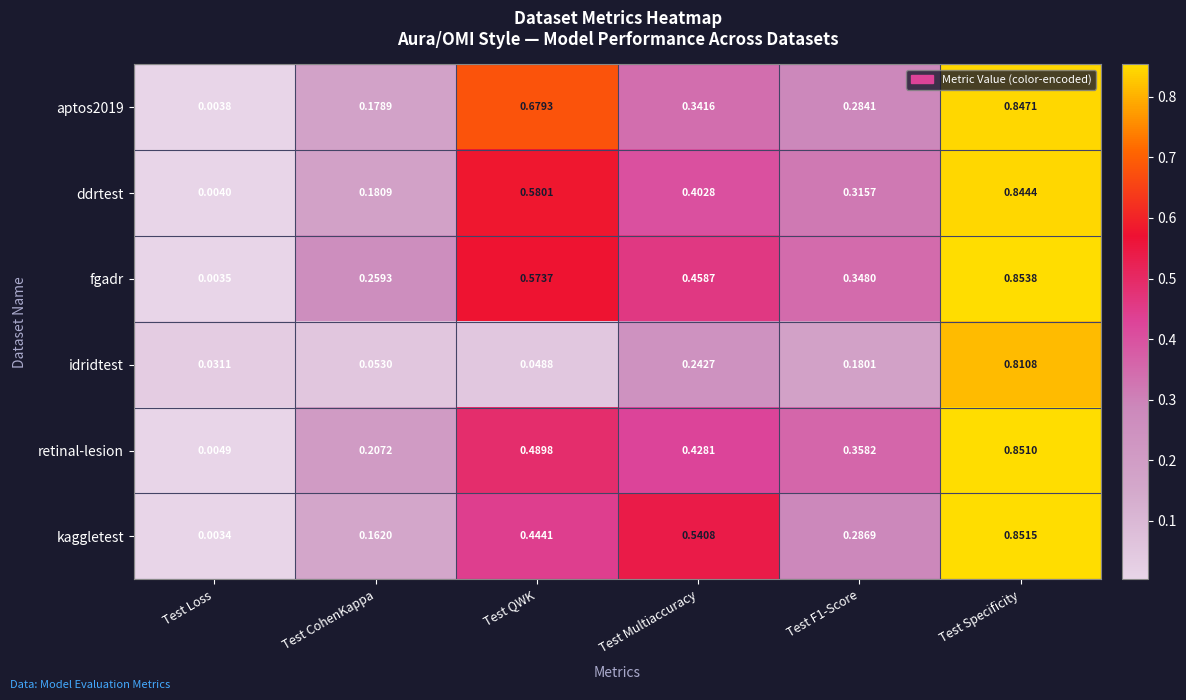

Where is idridtest nearest to the value 0?

Test Loss